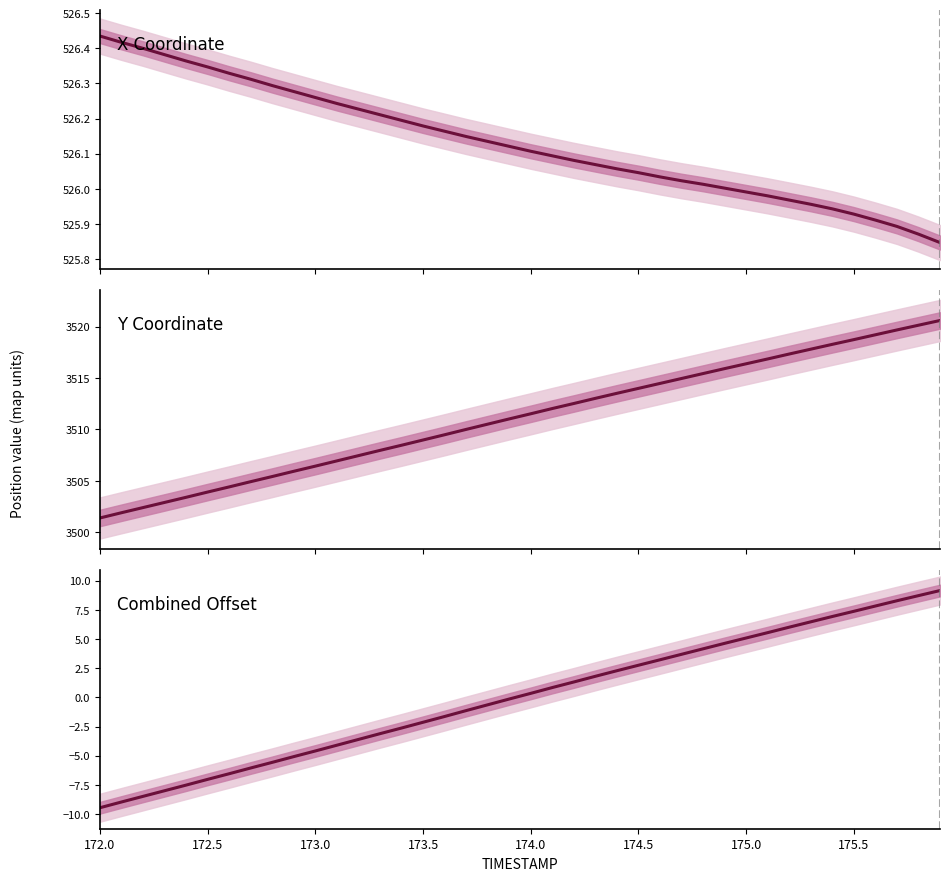

Which series has the largest total across all categories?

Y Coordinate